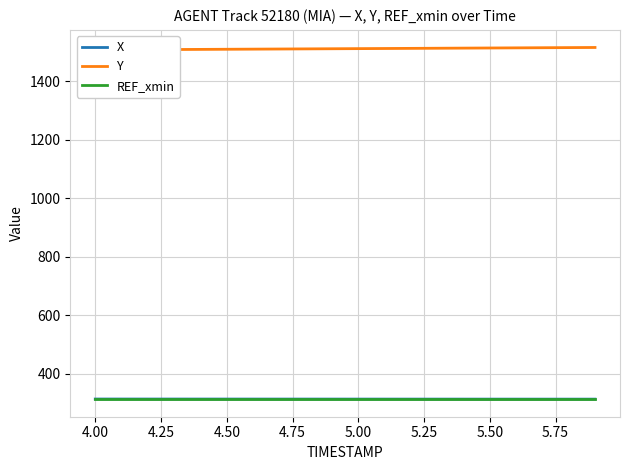

How many lines are shown in the chart?

3